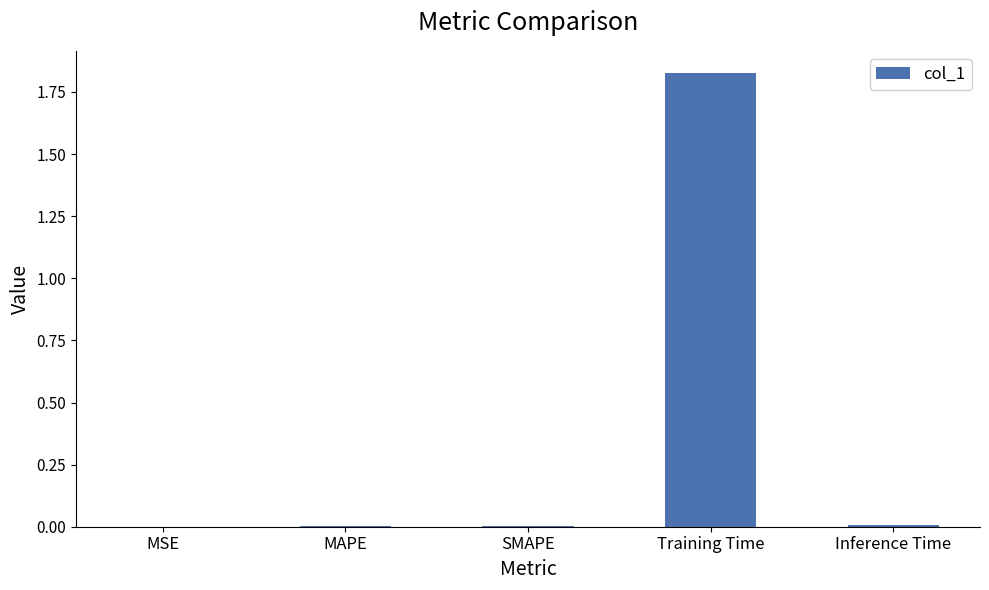

Which category has the highest value across all series?

Training Time